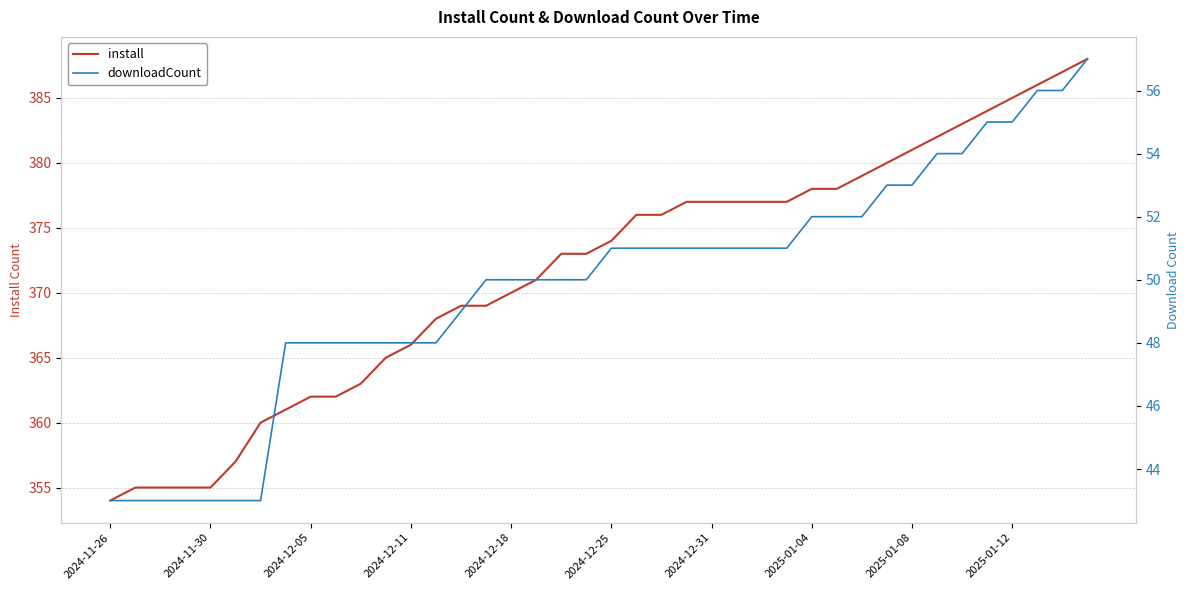

True or false: install and downloadCount intersect in this chart.

False